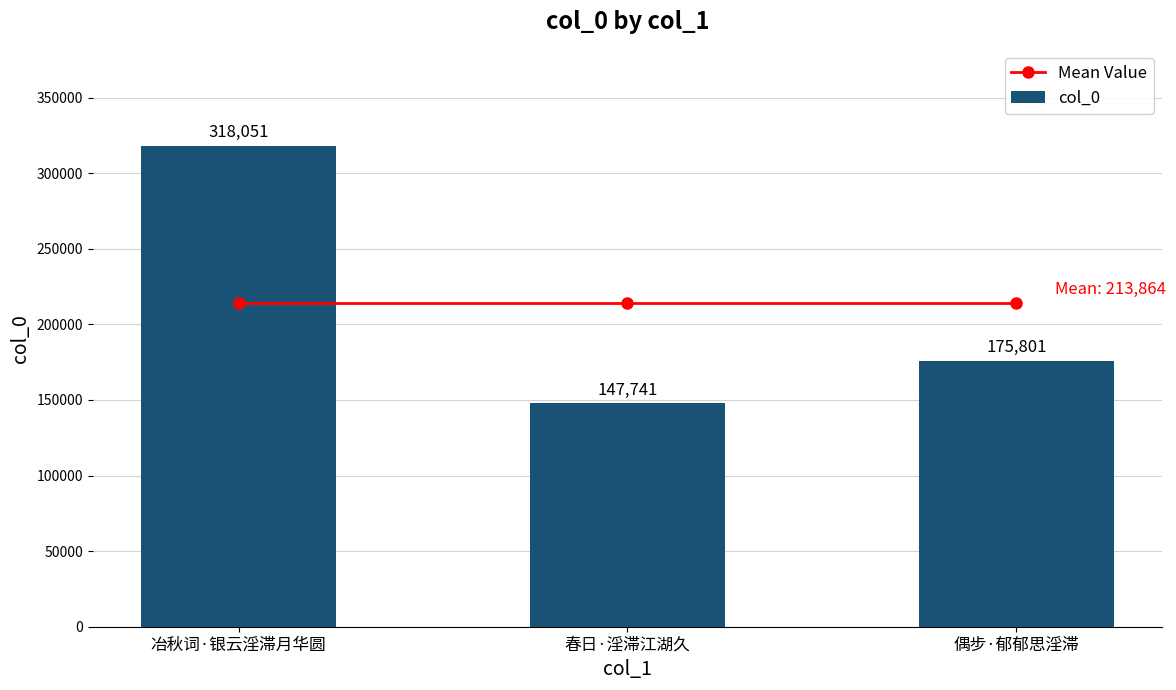

Which category has the lowest value across all series?

春日·淫滞江湖久